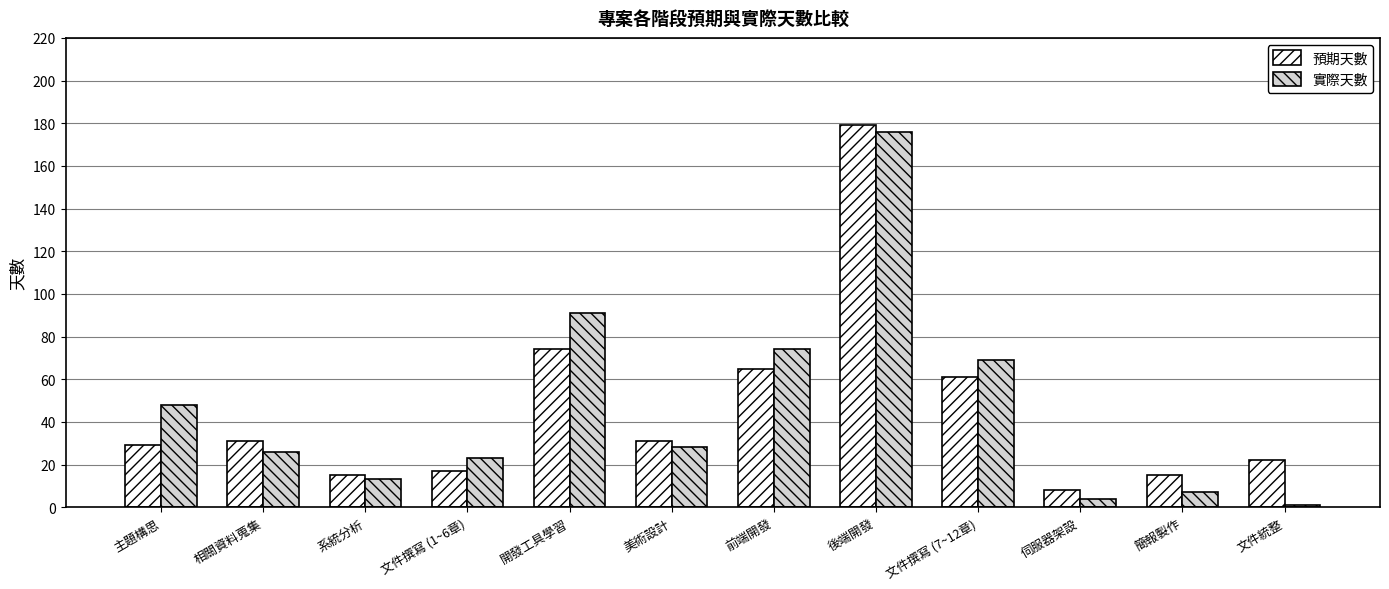

Rank the series at 文件撰寫 (1~6章) from highest to lowest value.

實際天數, 預期天數